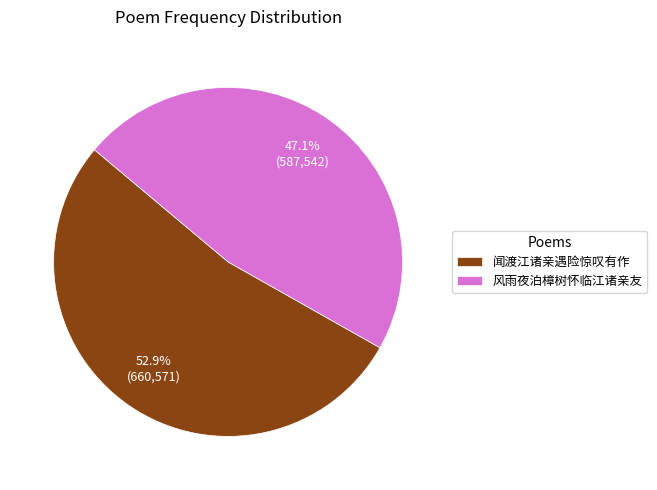

To the nearest percent, what is the combined percentage of 闻渡江诸亲遇险惊叹有作 and 风雨夜泊樟树怀临江诸亲友?

100%